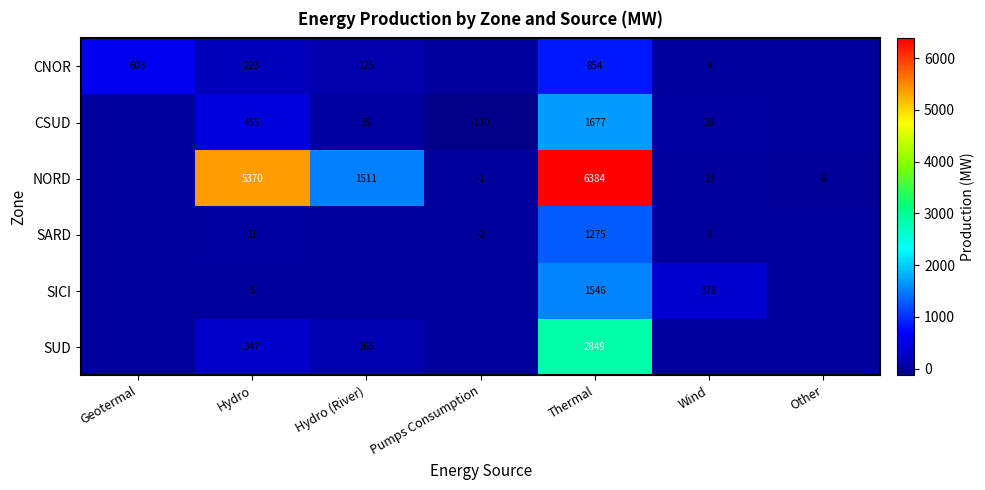

What is the sum of the NORD values at Wind and Other?

5